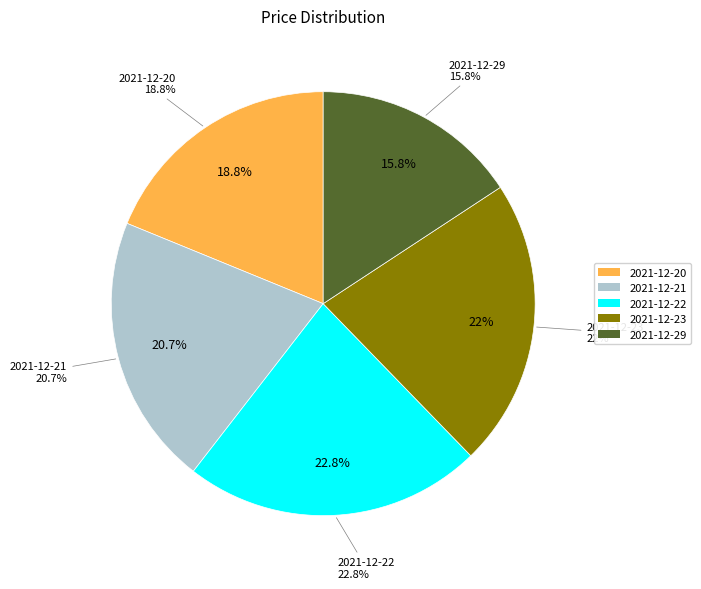

What percentage is the 2021-12-22 slice, to the nearest percent?

23%